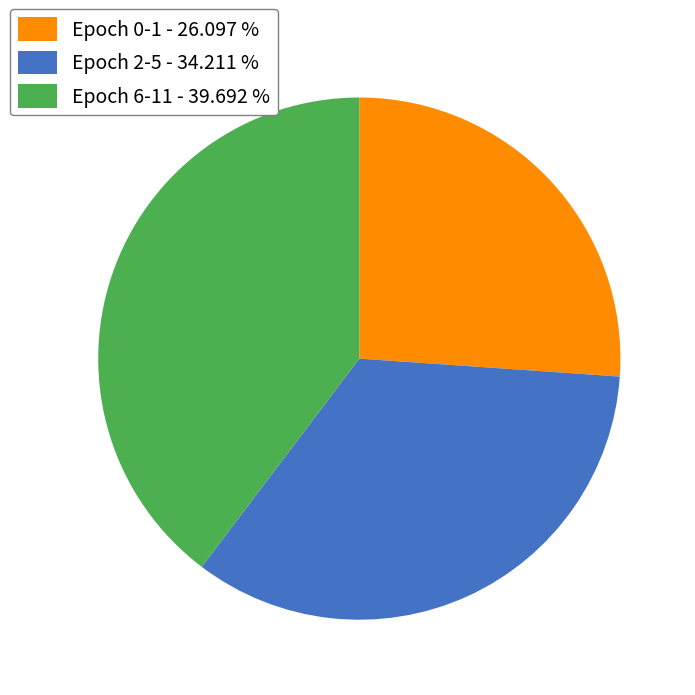

What is the ratio of the value at Epoch 0-1 - 26.097 % to the value at Epoch 6-11 - 39.692 %?

0.7